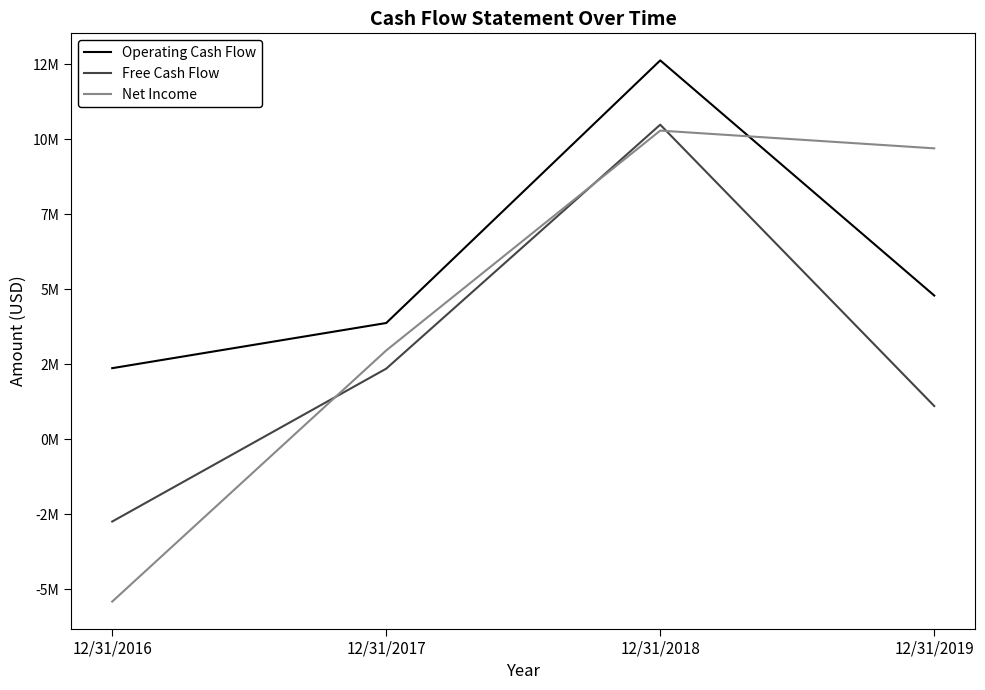

Reading right to left, list all the values displayed in this chart.

Operating Cash Flow: 12/31/2019=4792000	12/31/2018=12633000	12/31/2017=3876000	12/31/2016=2370000
Free Cash Flow: 12/31/2019=1107000	12/31/2018=10489000	12/31/2017=2354000	12/31/2016=-2744000
Net Income: 12/31/2019=9700000	12/31/2018=10292000	12/31/2017=2961000	12/31/2016=-5413000